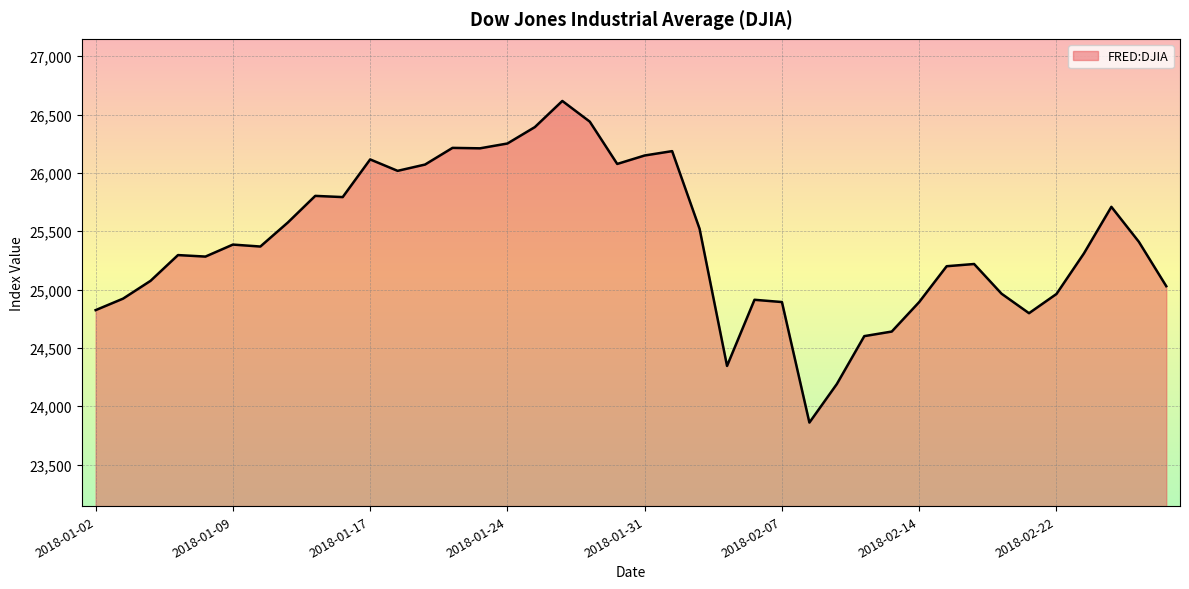

What is the minimum value shown in the chart?

23860.5